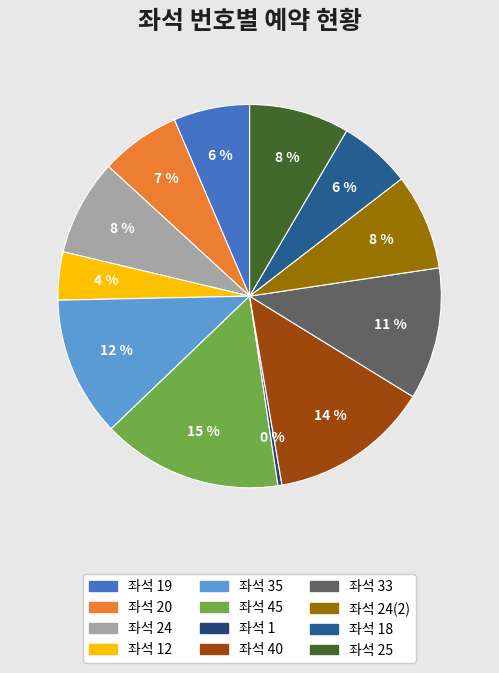

Is it true that 좌석 20 is 21% of the pie?

False